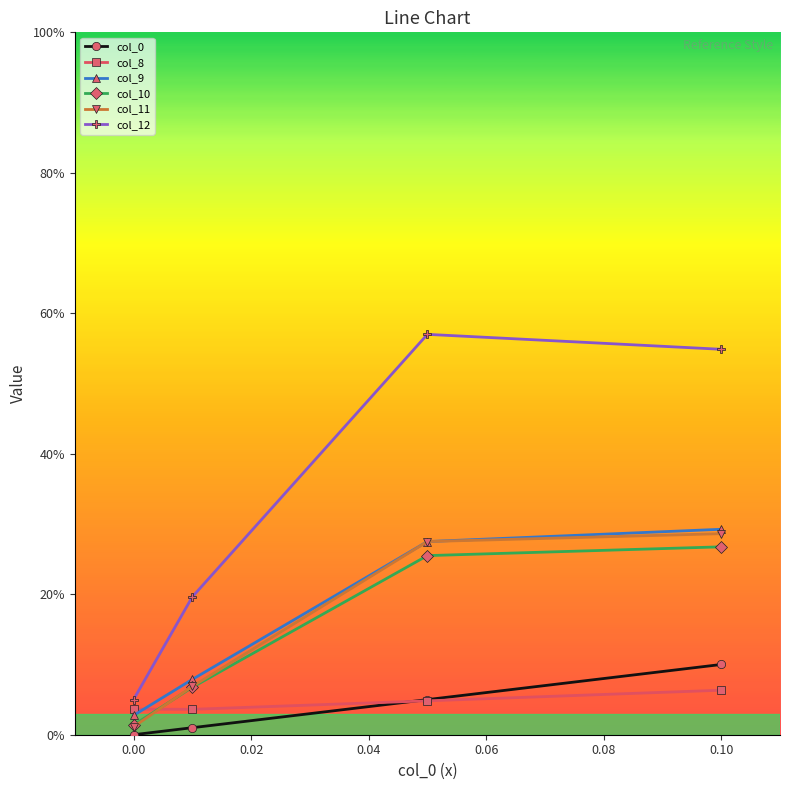

Is this an area chart (filled region under the line)?

No